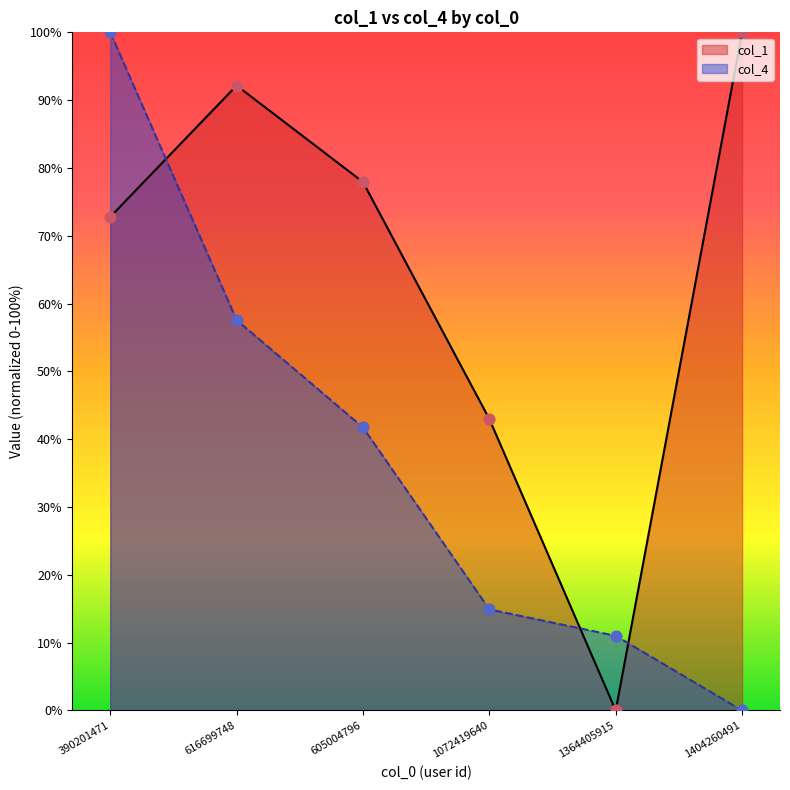

At which category is the sum across all series the highest?

390201471